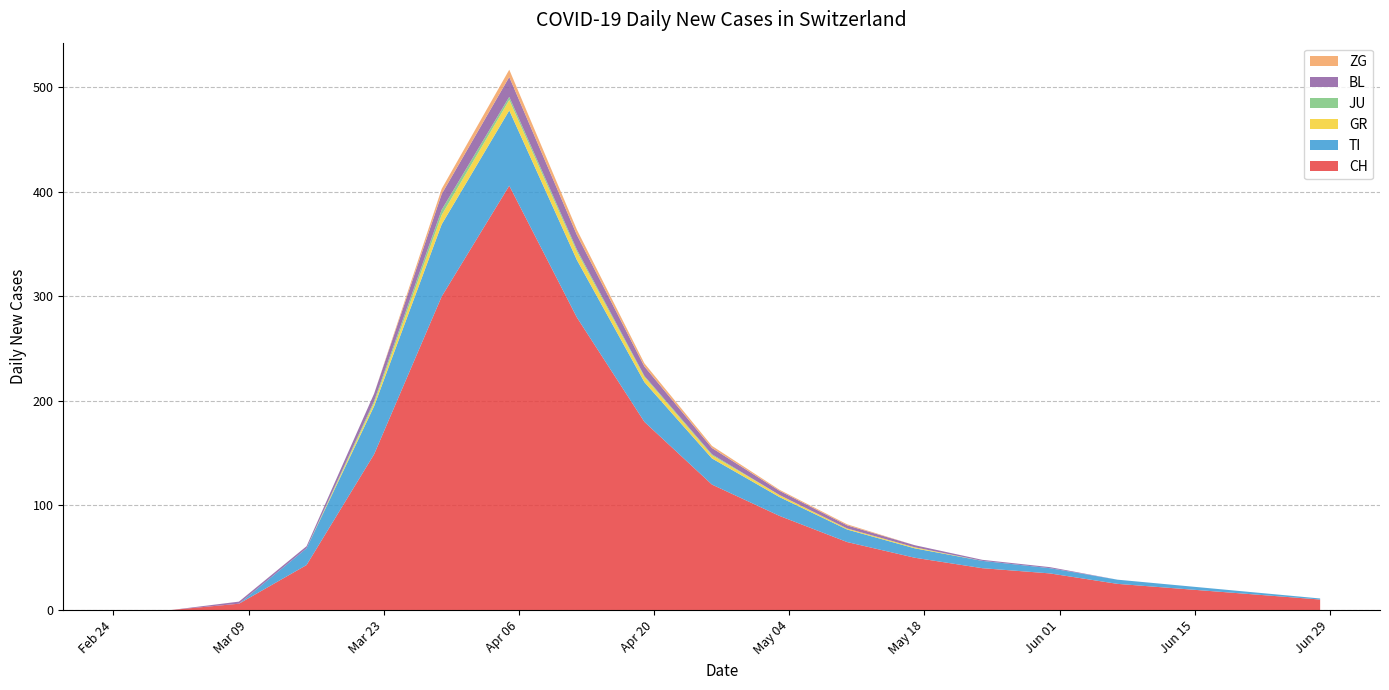

Reading left to right, what are all the values shown in this chart?

CH: 0	0	6	43	149	300	406	280	180	120	90	65	50	40	35	25	20	15	10
TI: 0	0	0	16	46	69	72	55	38	25	18	12	9	7	5	4	3	2	1
GR: 0	0	0	0	3	9	10	8	5	3	2	1	1	0	0	0	0	0	0
JU: 0	0	0	0	2	5	3	2	1	1	0	0	0	0	0	0	0	0	0
BL: 0	0	2	2	7	15	19	14	9	6	4	3	2	1	1	0	0	0	0
ZG: 0	0	0	0	0	5	7	5	3	2	1	1	0	0	0	0	0	0	0